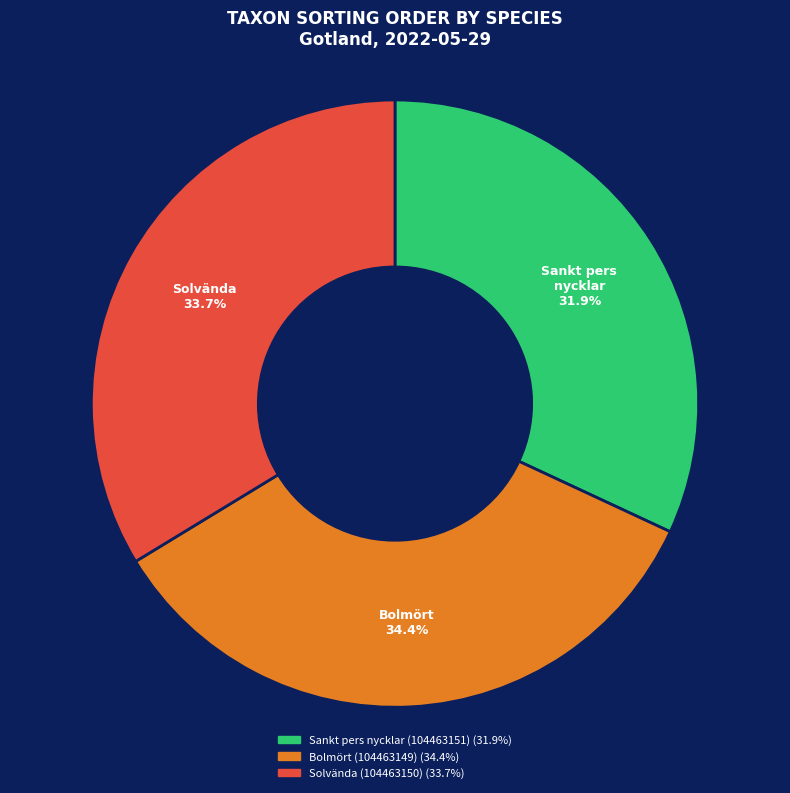

To the nearest percent, what is the combined percentage of Solvända (104463150) and Sankt pers nycklar (104463151)?

66%